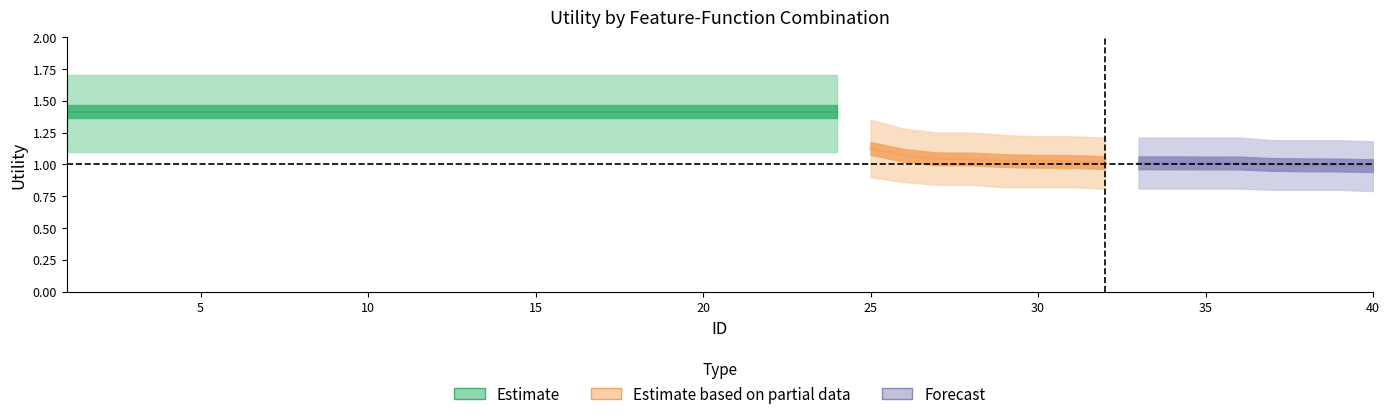

How many Utility_lower values are between 0 and 1?

16